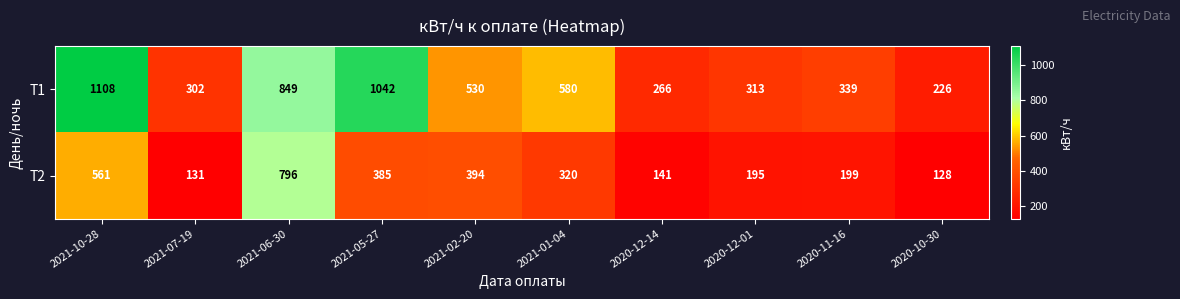

What is the difference between the maximum and minimum values in the Т1 series?

882